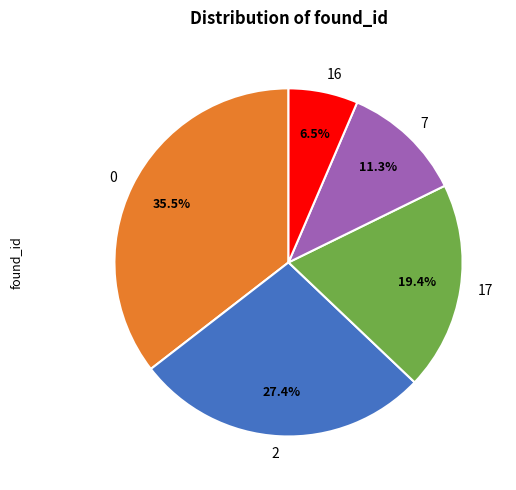

Rank the categories by value from lowest to highest.

16, 7, 17, 2, 0